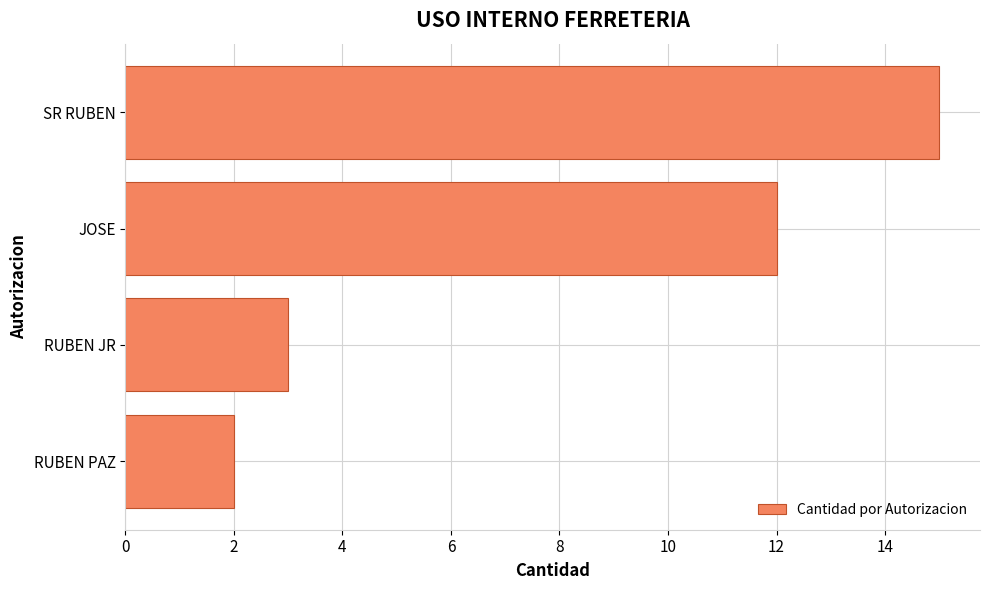

Is it true that the value at JOSE is 12?

True